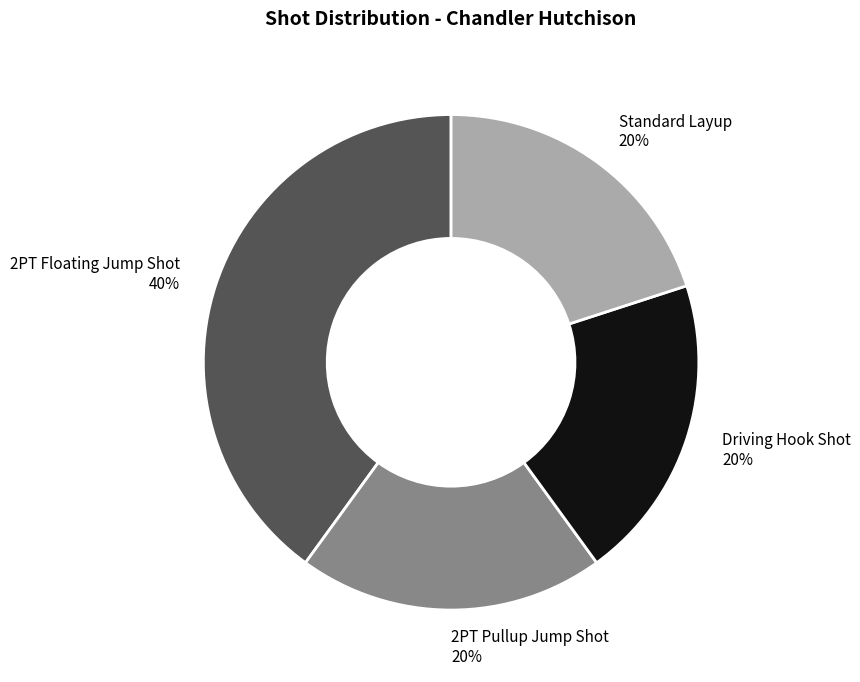

To the nearest percent, what portion does 2PT Floating Jump Shot represent?

40%